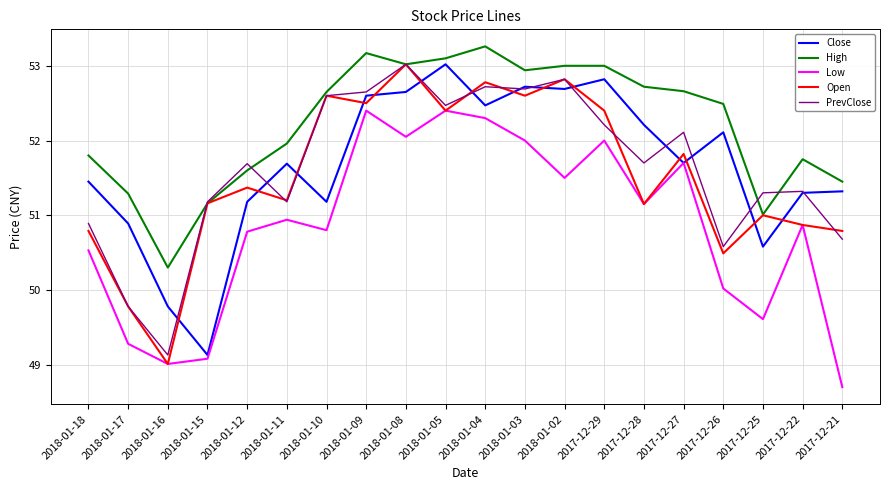

True or false: High and Close cross at least once.

False